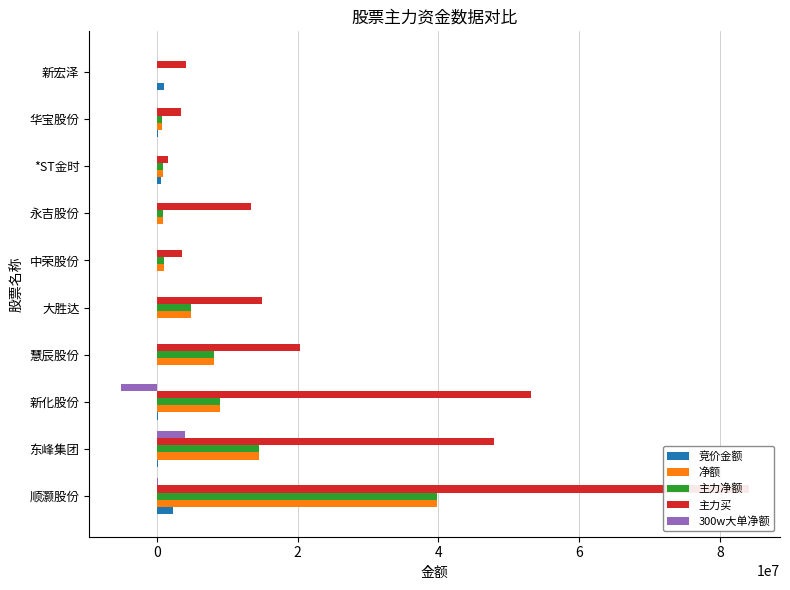

Reading left to right, list all the values displayed in this chart.

竞价金额: 2290740	94984	204215	50400	43790	56100	64000	557206	126664	1030570
净额: 39782698	14480550	8900139	8167613	4835400	1069082	898888	790257	647334	-36680
主力净额: 39782698	14480550	8900139	8167613	4835400	1069082	898888	790257	647334	-36680
主力买: 84083236	47920936	53163374	20363523	14959517	3522275	13308385	1597933	3469736	4072768
300w大单净额: 107415	3960000	-5156000	0	0	0	0	0	0	0